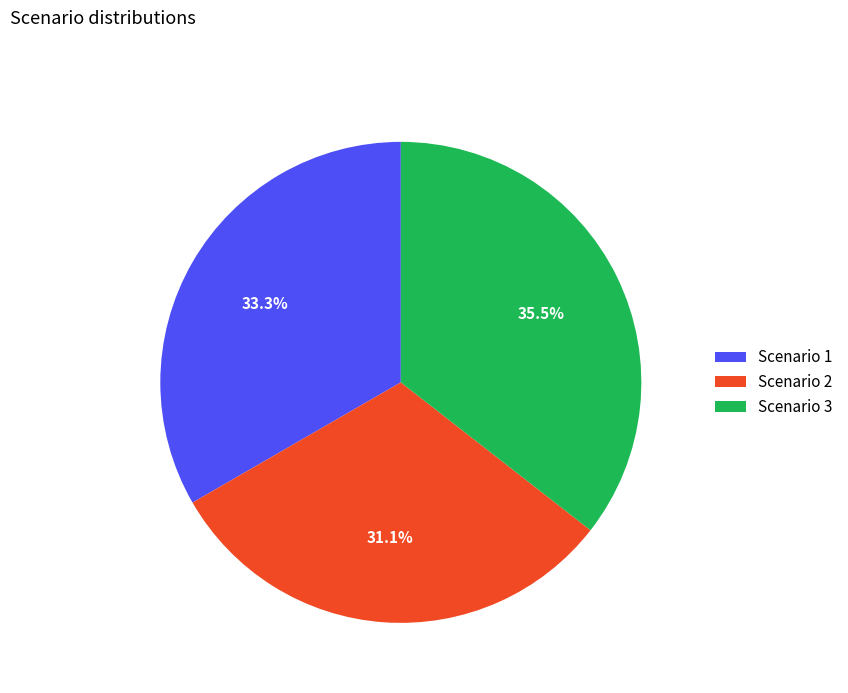

Approximately how many times larger is the value at Scenario 2 compared to Scenario 3?

0.9